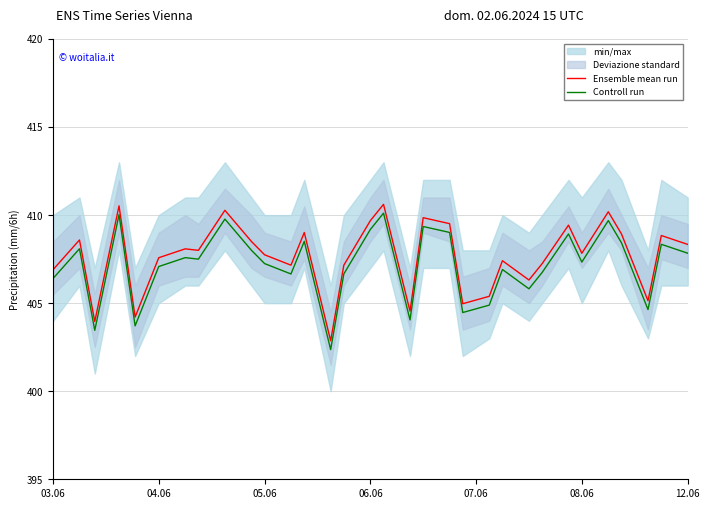

Rank the series by their maximum value, from highest to lowest.

Ensemble mean run, Controll run